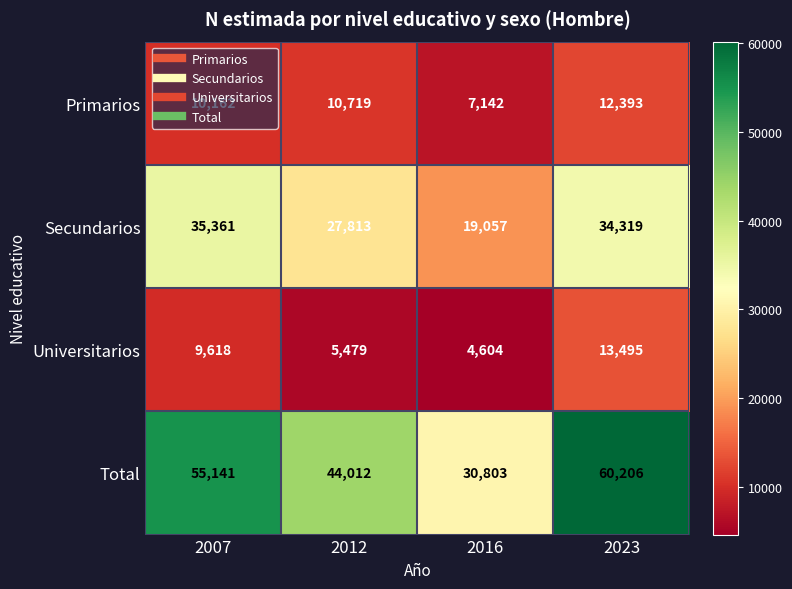

Which category has the lowest value across all series?

2016